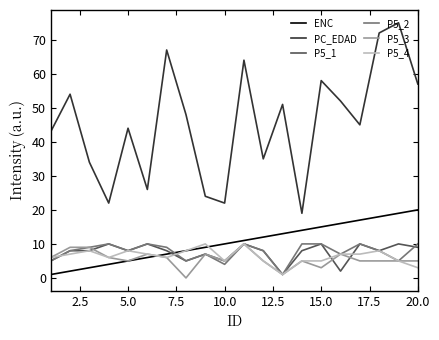

True or false: P5_2 and ENC cross at least once.

True